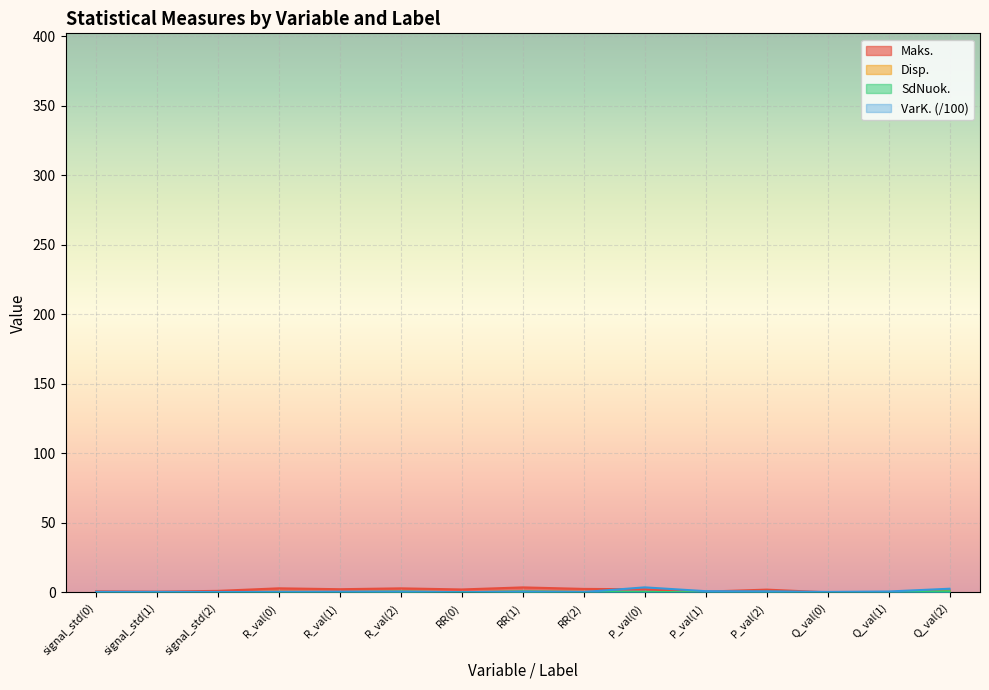

What position from the left is signal_std(2)?

3